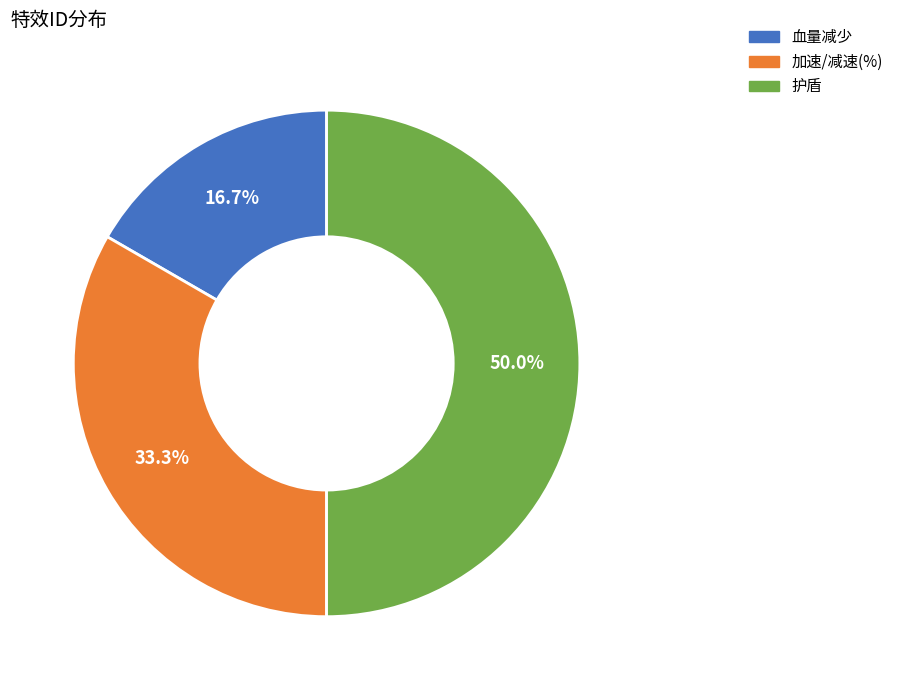

How much of the chart is everything except 加速/减速(%)?

66.7%